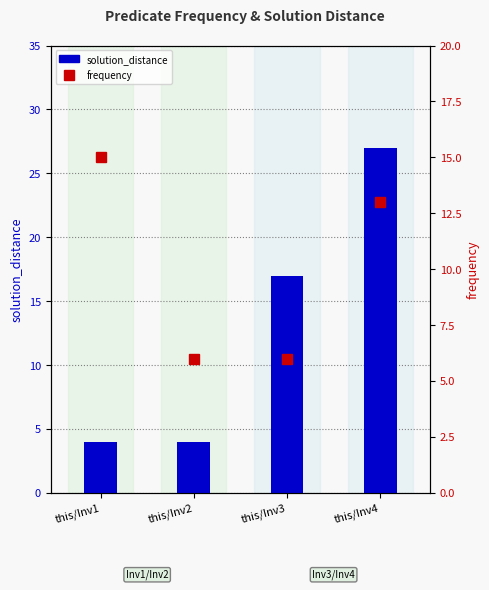

Reading left to right, transcribe all the data shown in this chart.

solution_distance: this/Inv1=4	this/Inv2=4	this/Inv3=17	this/Inv4=27
frequency: this/Inv1=15	this/Inv2=6	this/Inv3=6	this/Inv4=13